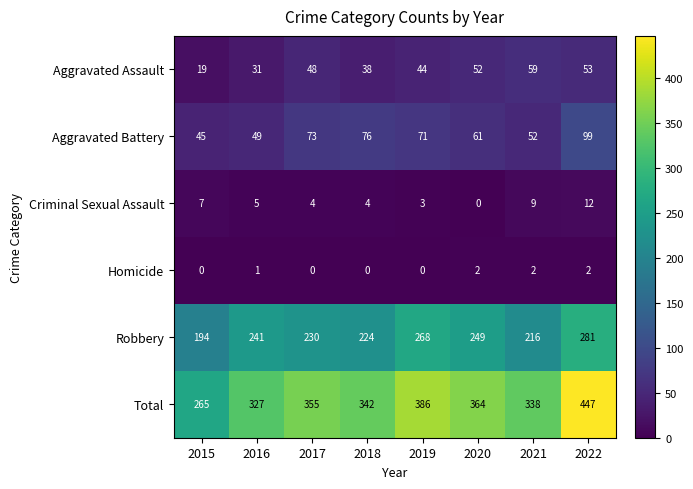

Read the Aggravated Assault value at 2016.

31